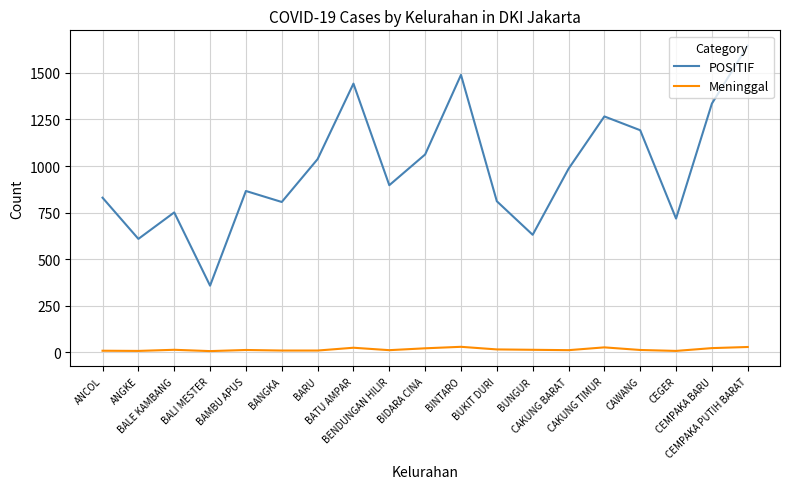

Which series has the widest spread of values?

POSITIF